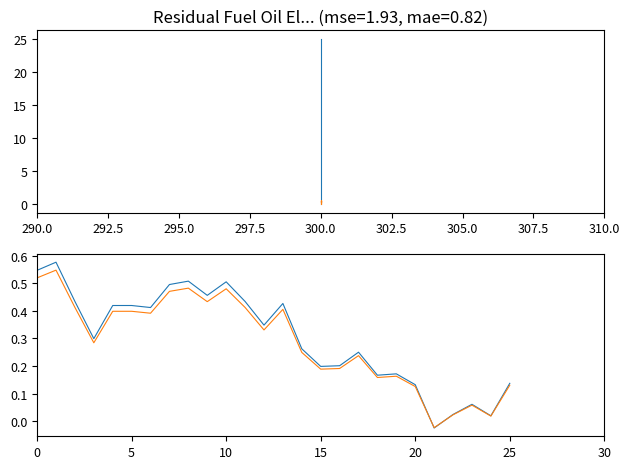

After their last crossing, which series has the higher values: col_2 ref or col_1?

col_1